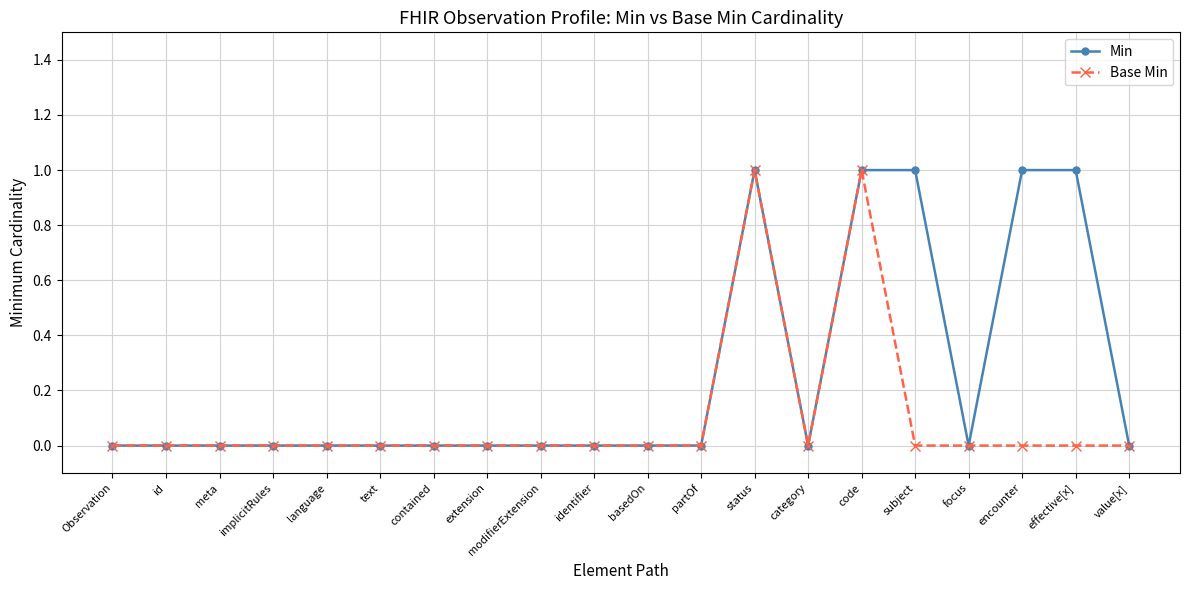

Reading left to right, list all the values displayed in this chart.

Min: Observation=0	id=0	meta=0	implicitRules=0	language=0	text=0	contained=0	extension=0	modifierExtension=0	identifier=0	basedOn=0	partOf=0	status=1	category=0	code=1	subject=1	focus=0	encounter=1	effective[x]=1	value[x]=0
Base Min: Observation=0	id=0	meta=0	implicitRules=0	language=0	text=0	contained=0	extension=0	modifierExtension=0	identifier=0	basedOn=0	partOf=0	status=1	category=0	code=1	subject=0	focus=0	encounter=0	effective[x]=0	value[x]=0